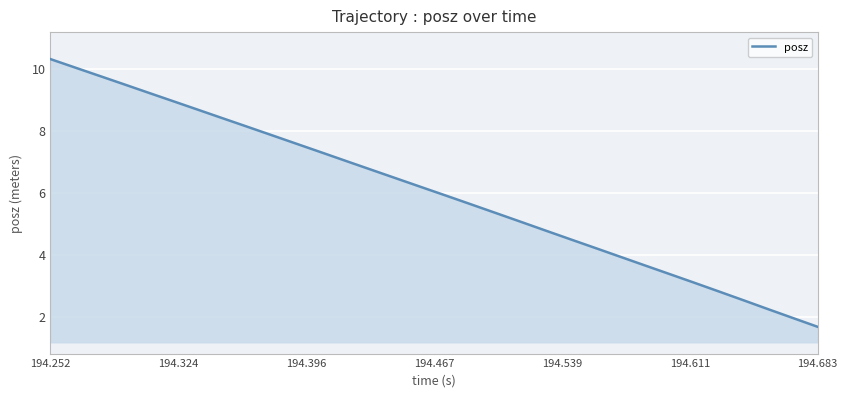

How many lines are shown in the chart?

1